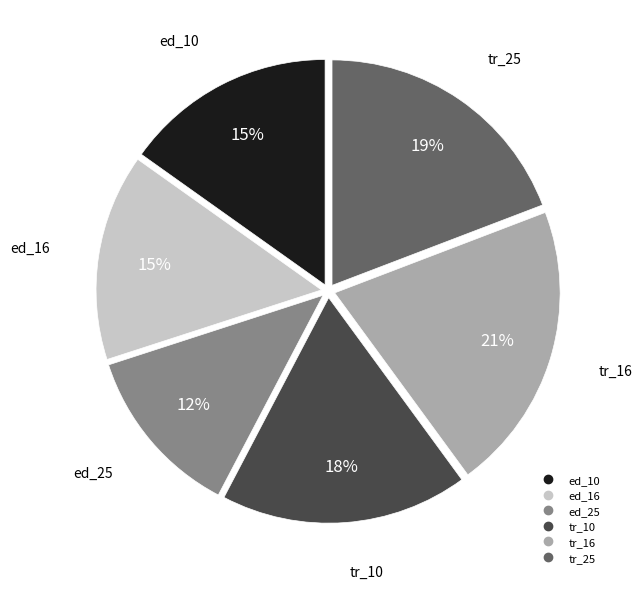

Is there any slice that represents more than half of the pie?

No